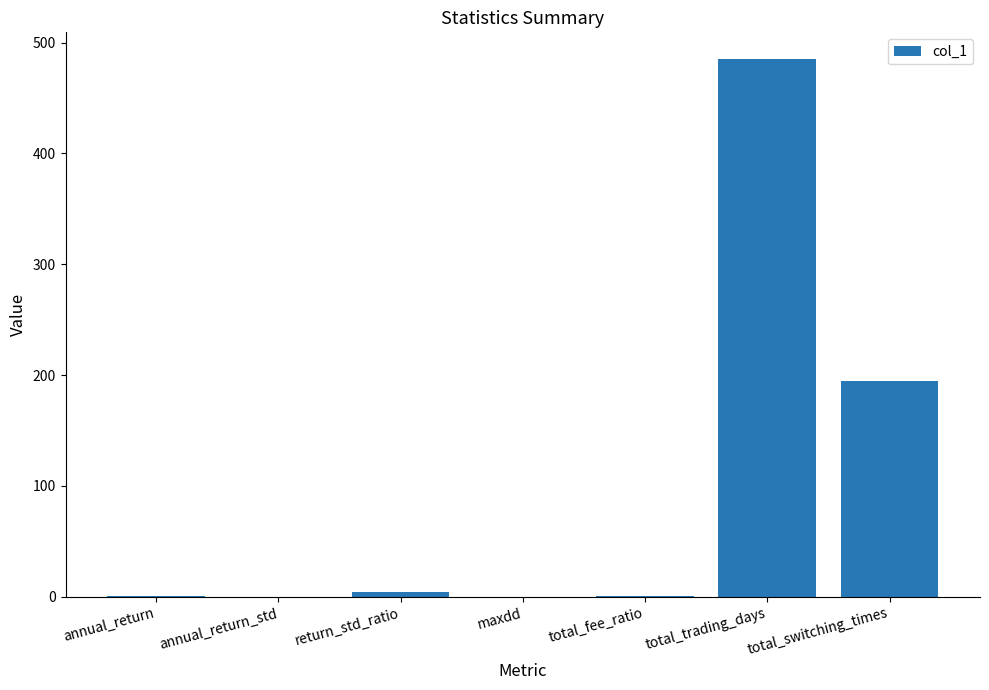

Are the bars horizontal?

No